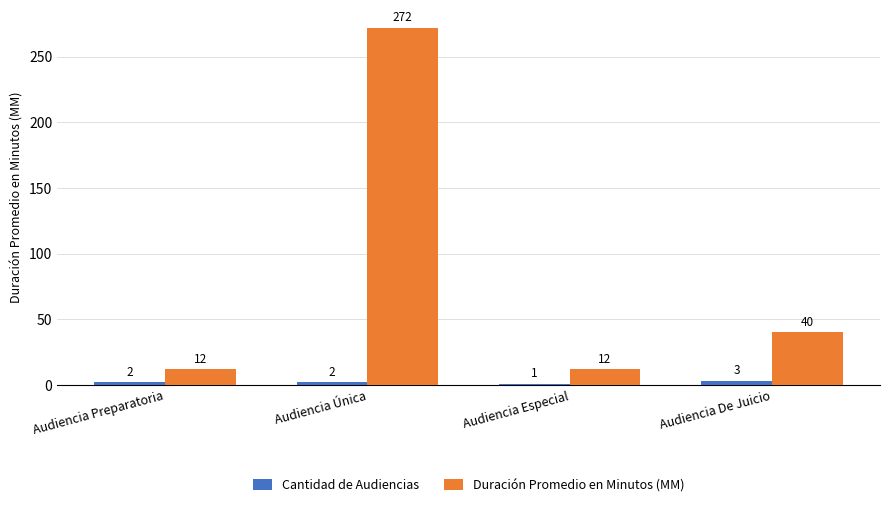

What is the sum of the Duración Promedio en Minutos (MM) values at Audiencia De Juicio and Audiencia Preparatoria?

52